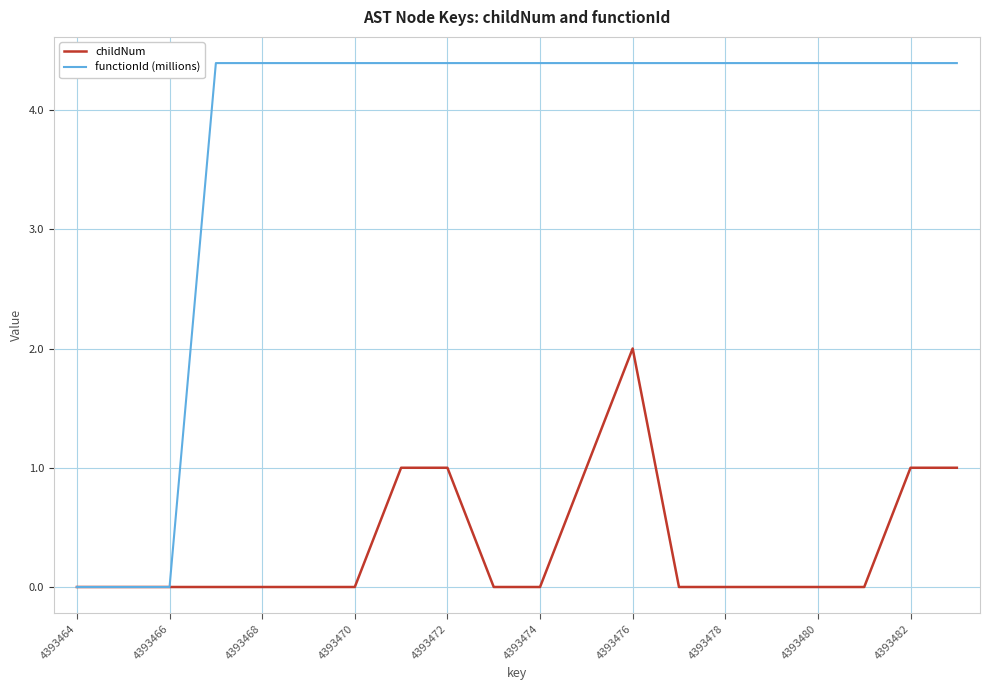

Which series has the largest range (max minus min)?

functionId (millions)